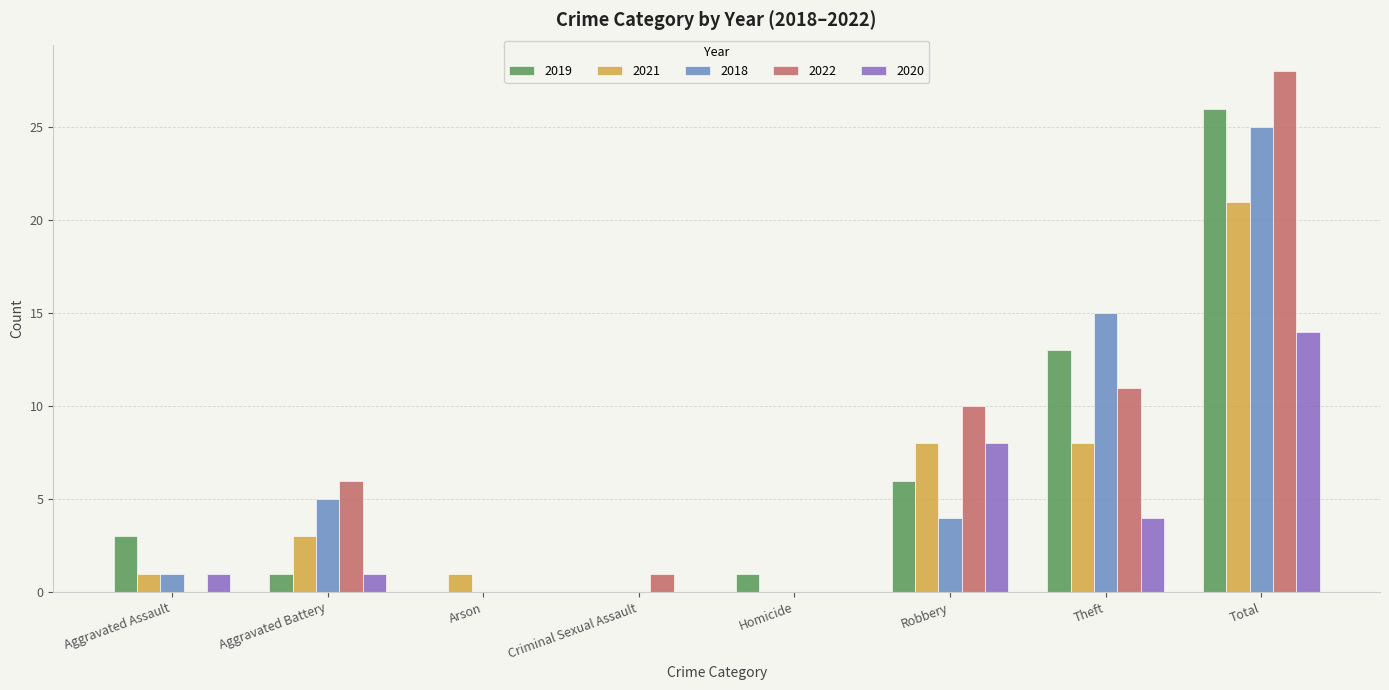

Which category has the highest value across all series?

Total